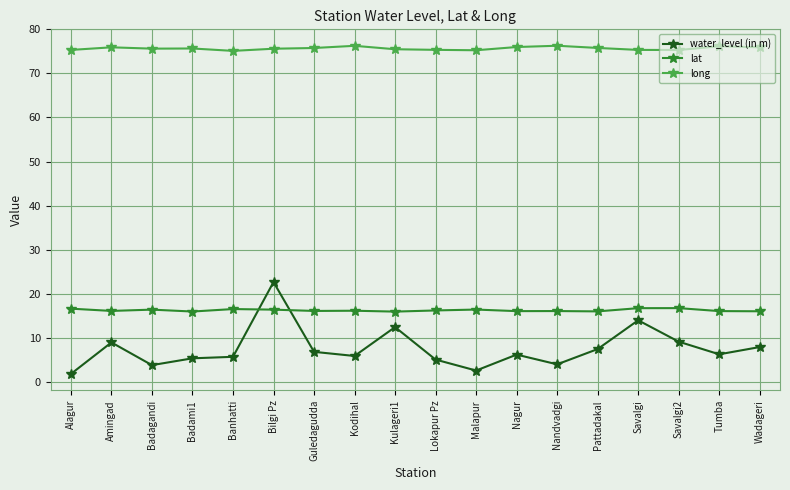

Is the value of water_level (in m) at Pattadakal greater than the value of long at Savalgi2?

No